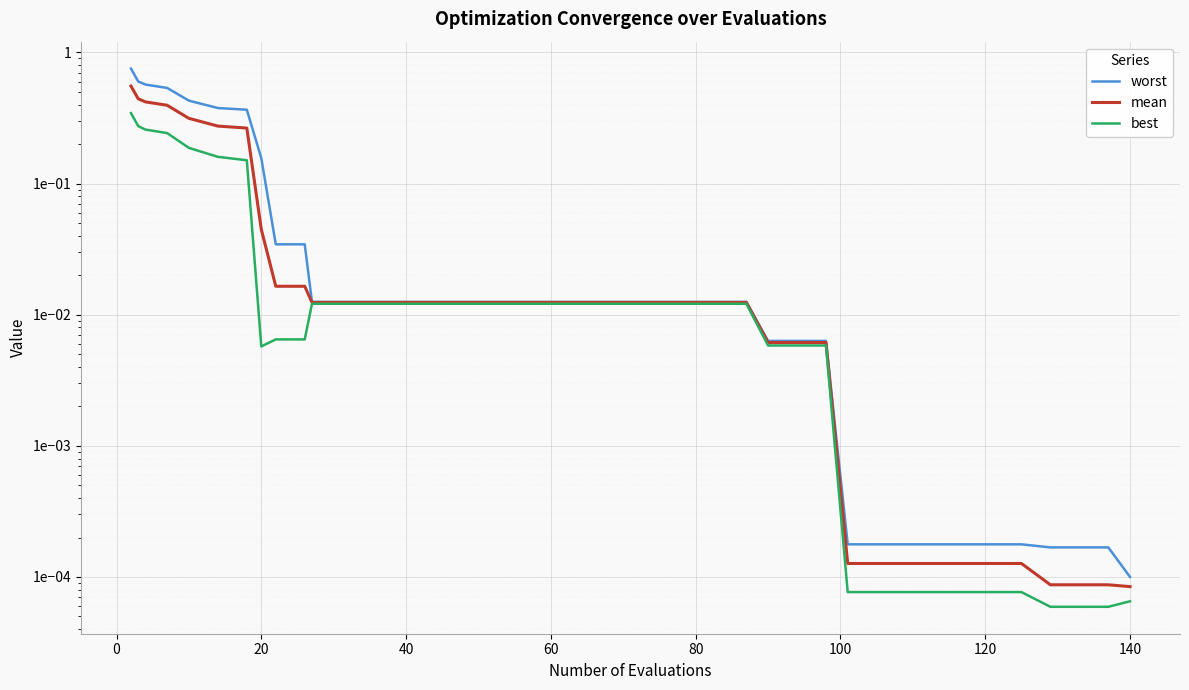

True or false: mean and worst intersect in this chart.

False